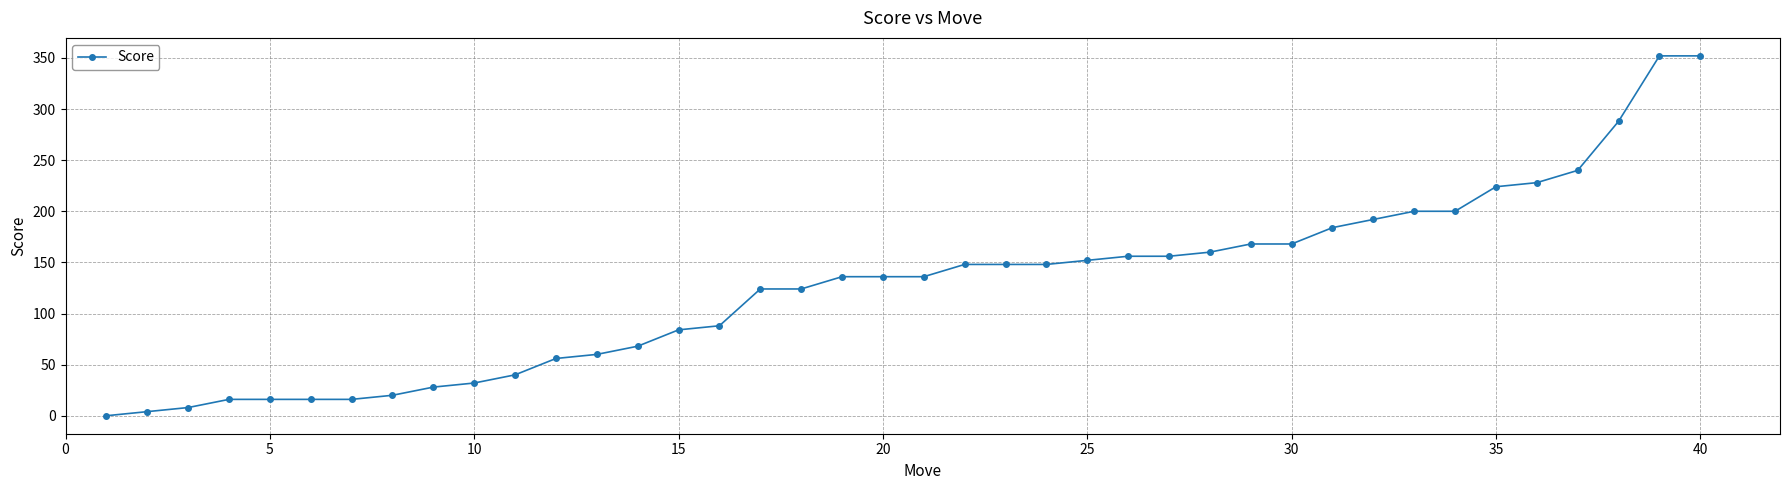

What is the sum of all values?

5072